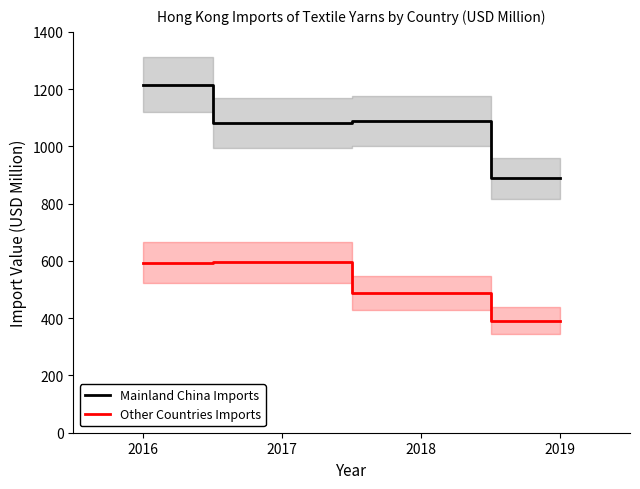

True or false: Mainland China Imports and Other Countries Imports cross at least once.

False